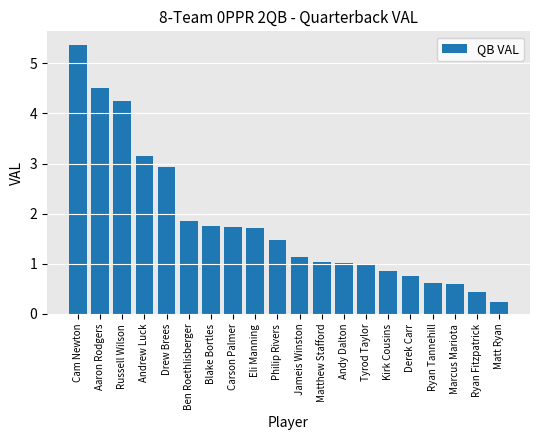

Which label corresponds to the largest value in the chart?

Cam Newton